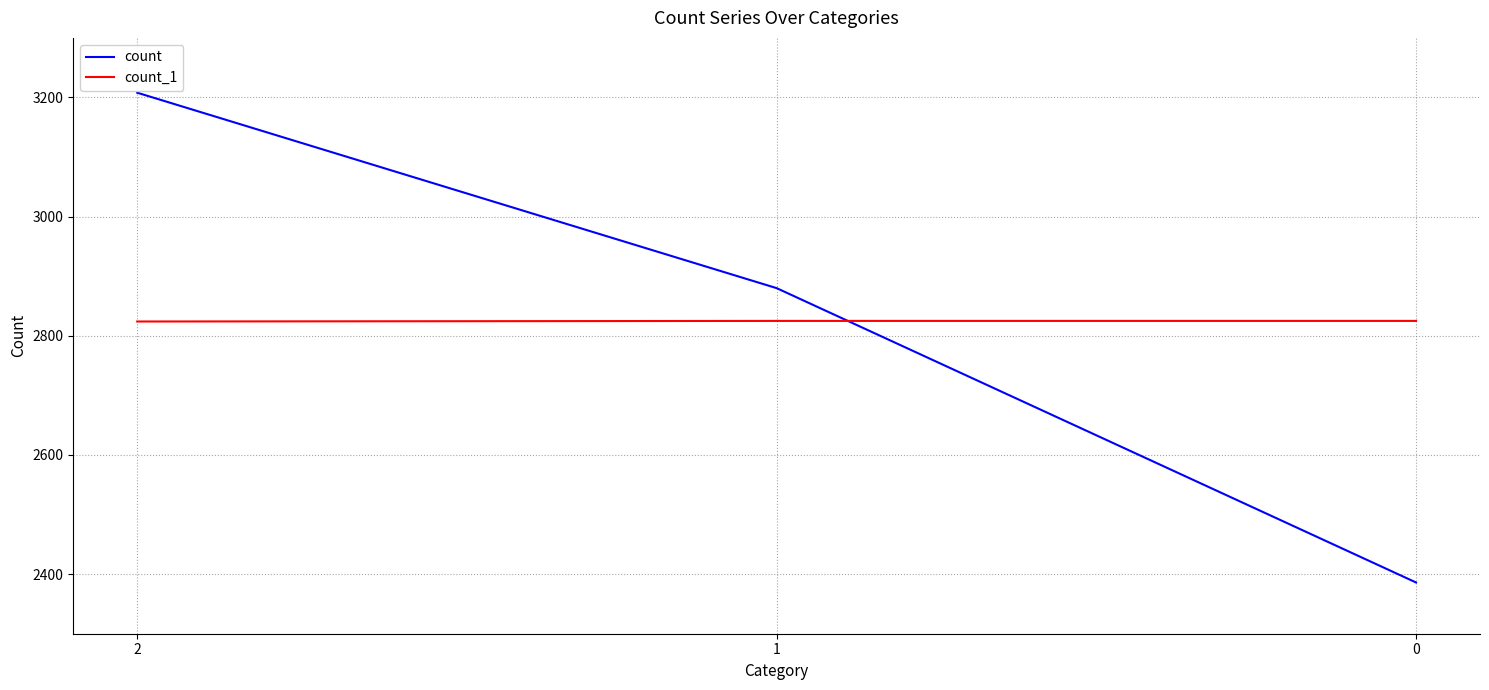

What is the difference between the highest and lowest values at 0?

439